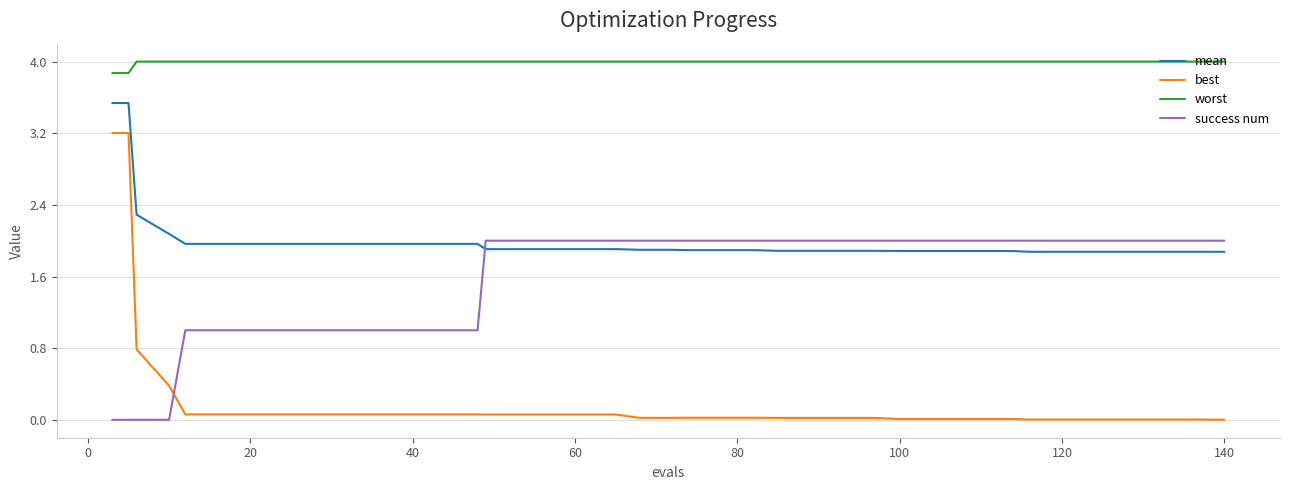

True or false: worst and best cross at least once.

False